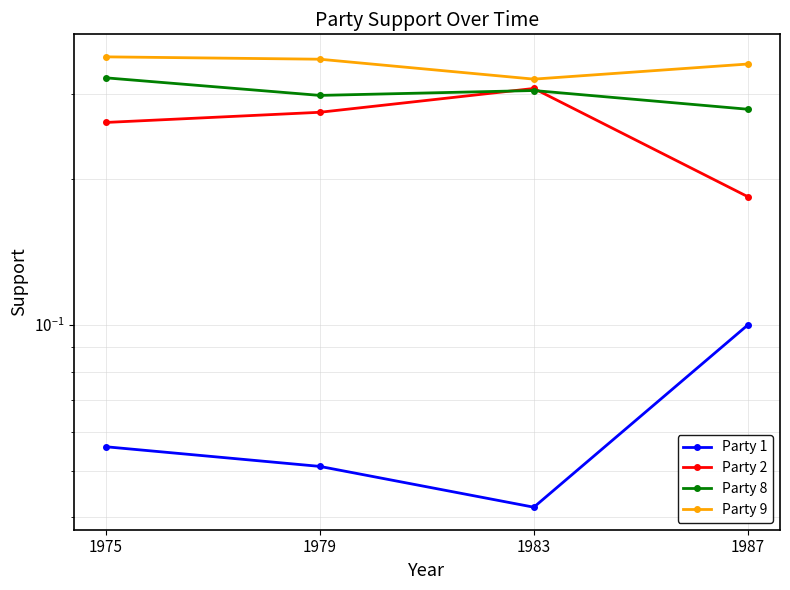

At which label does Party 2 reach its minimum?

1987